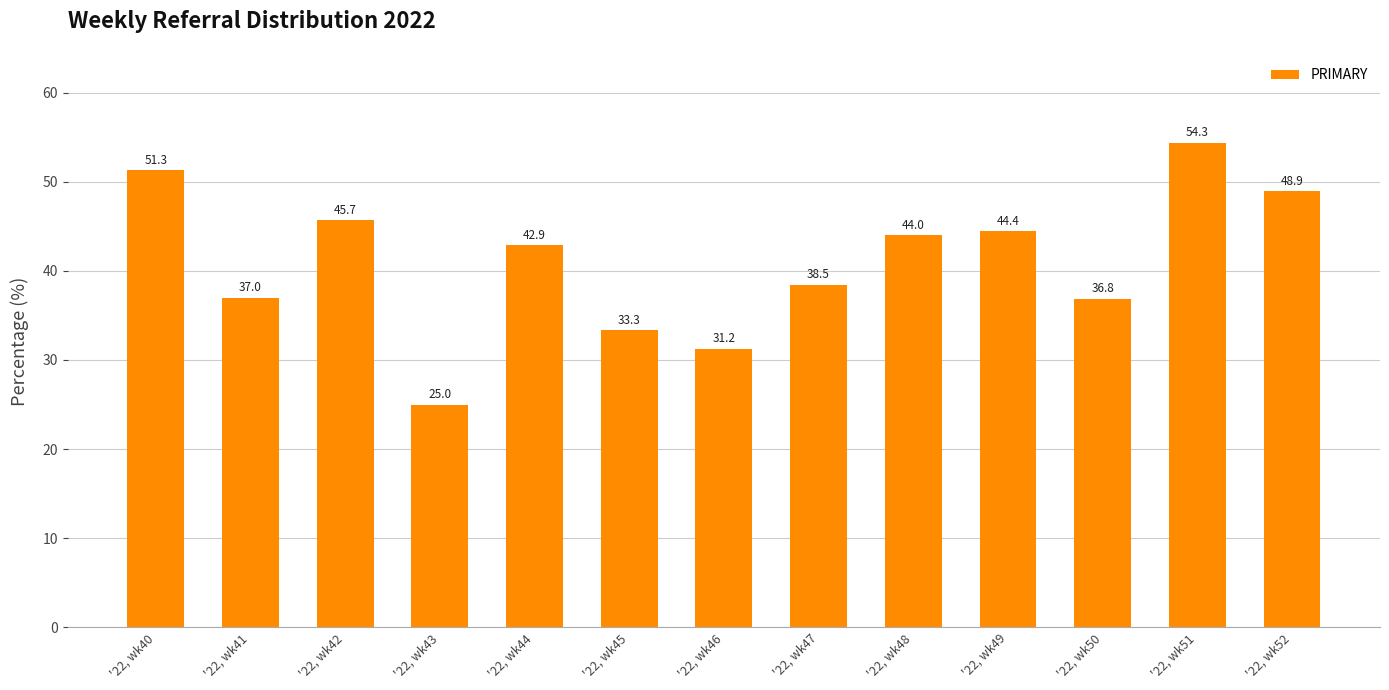

What is the approximate value at '22, wk43?

25.0